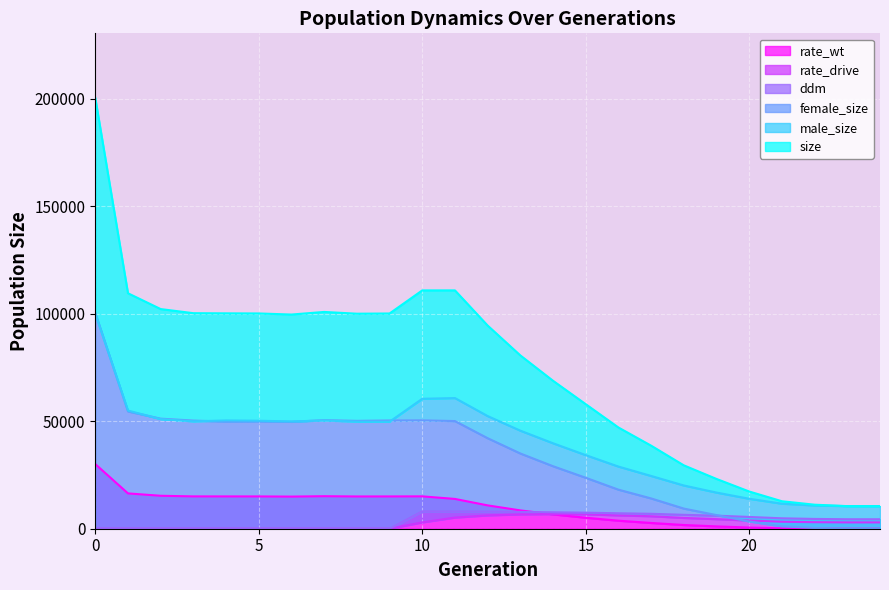

What is the maximum value for rate_wt?

30039.6